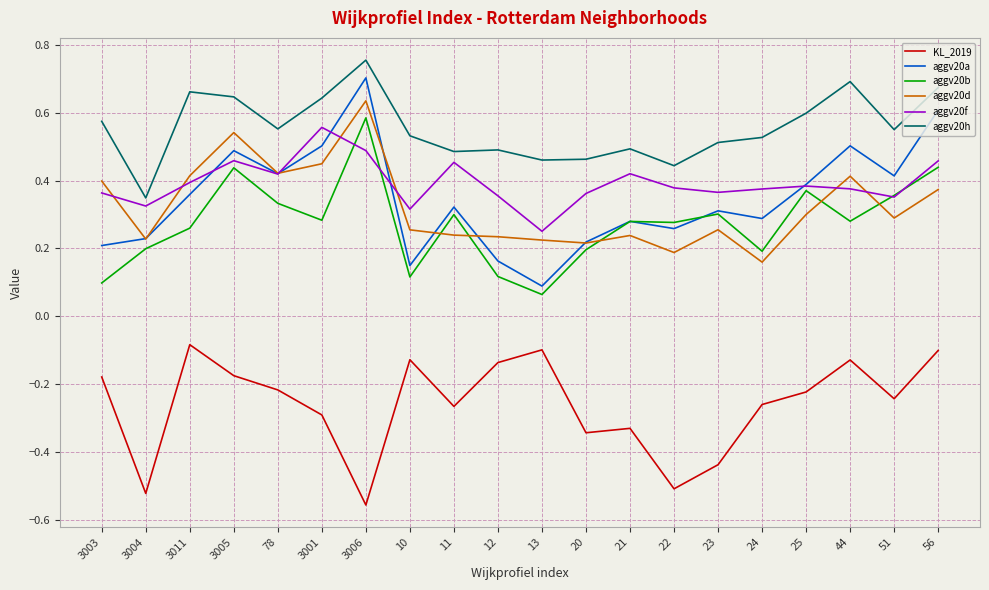

At which category is the sum across all series the highest?

3006